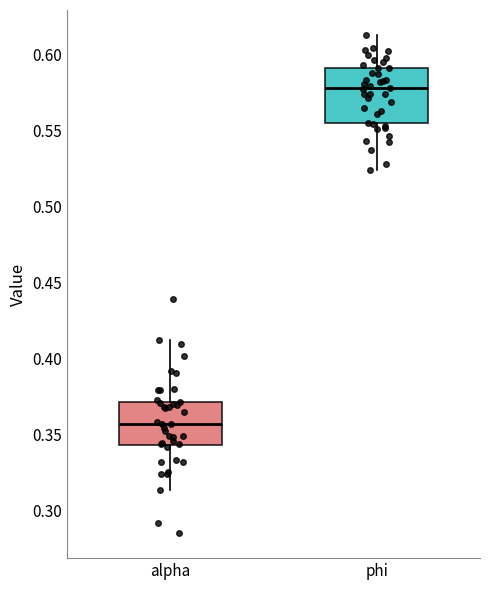

Reading left to right, transcribe this box plot: for each box, give where its median line is, the range the box spans, and where its two whiskers end, as read against the y-axis. The values are not printed on the chart, so give them approximately, as read against the axis.

alpha: median 0.355, box 0.345 to 0.370, whiskers 0.315 to 0.415
phi: median 0.580, box 0.555 to 0.590, whiskers 0.525 to 0.615